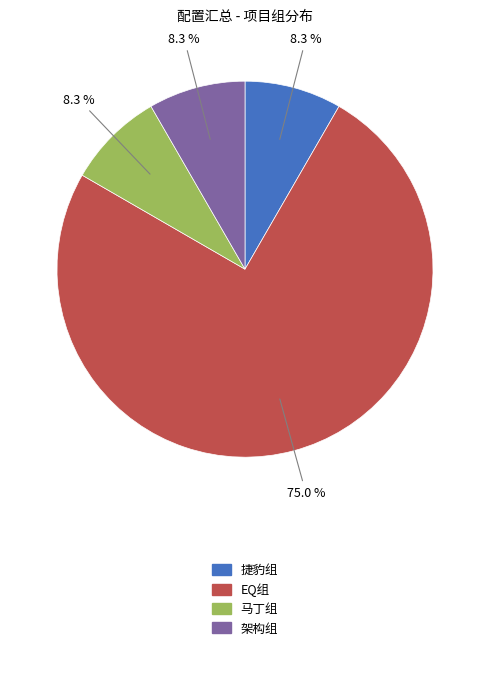

Does any single category account for the majority?

Yes